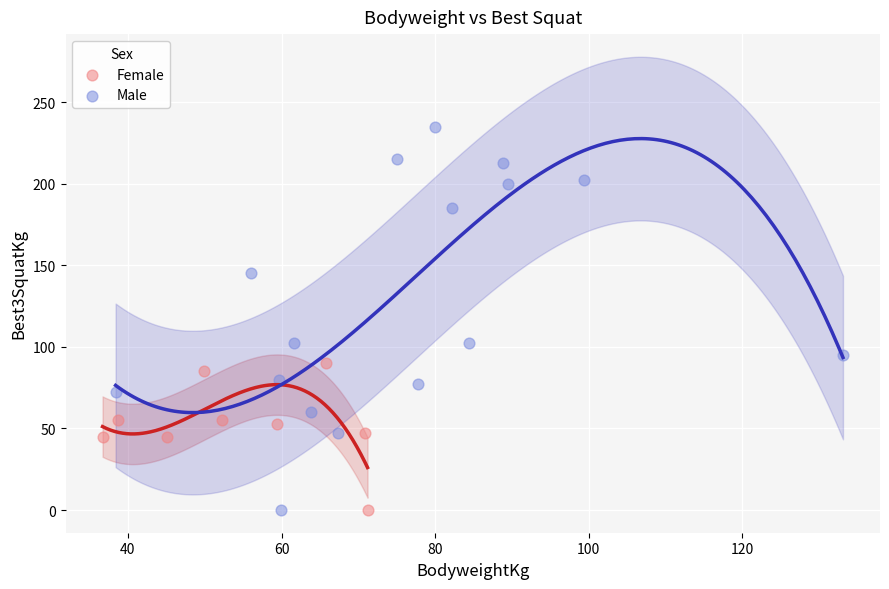

Which series reaches the maximum Y coordinate?

Male